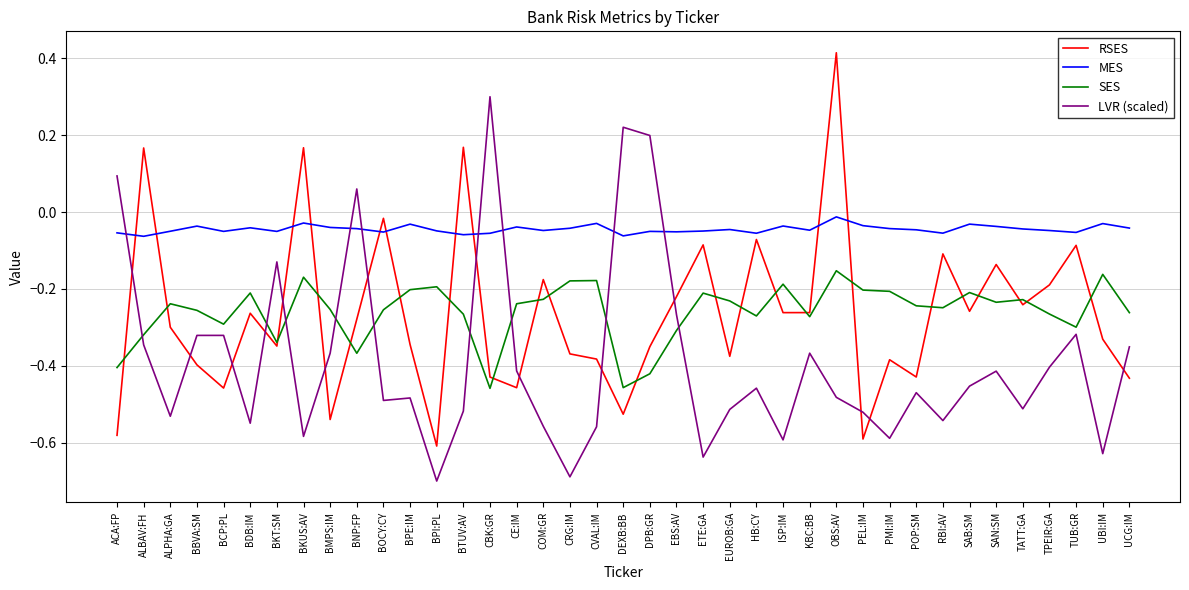

What is the total value across all series at PMI:IM?

-1.2